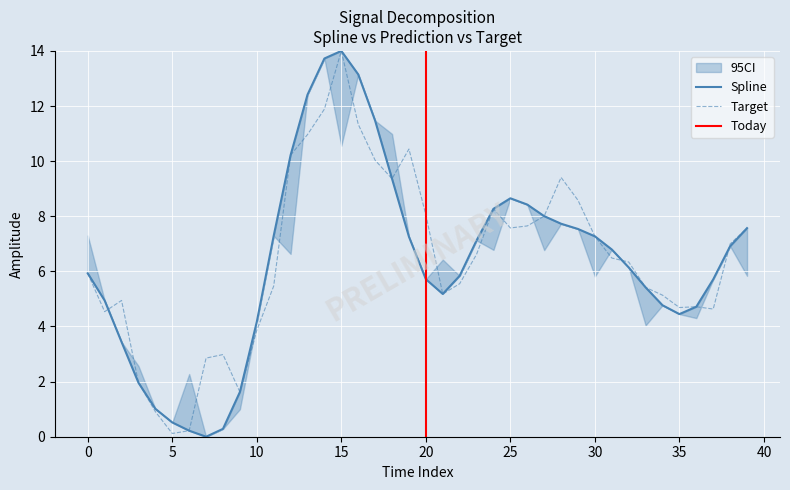

What is the difference between the highest and lowest values at 32?

0.2